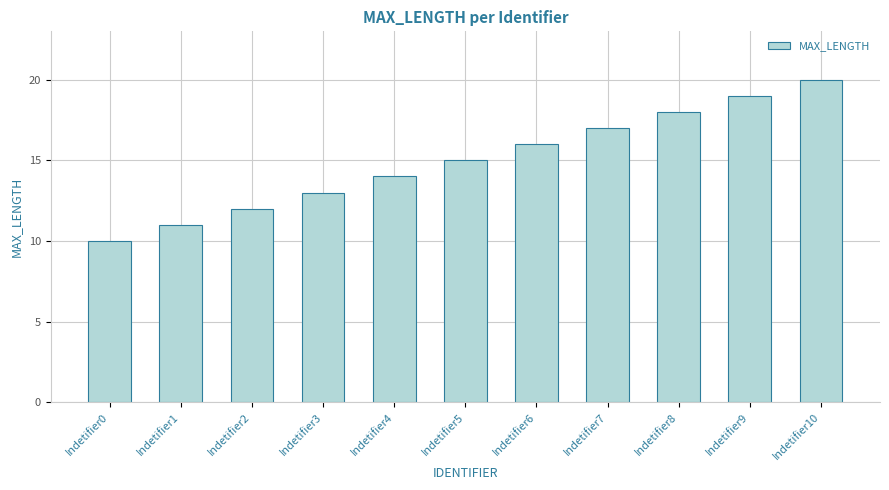

How many values are below 15?

5